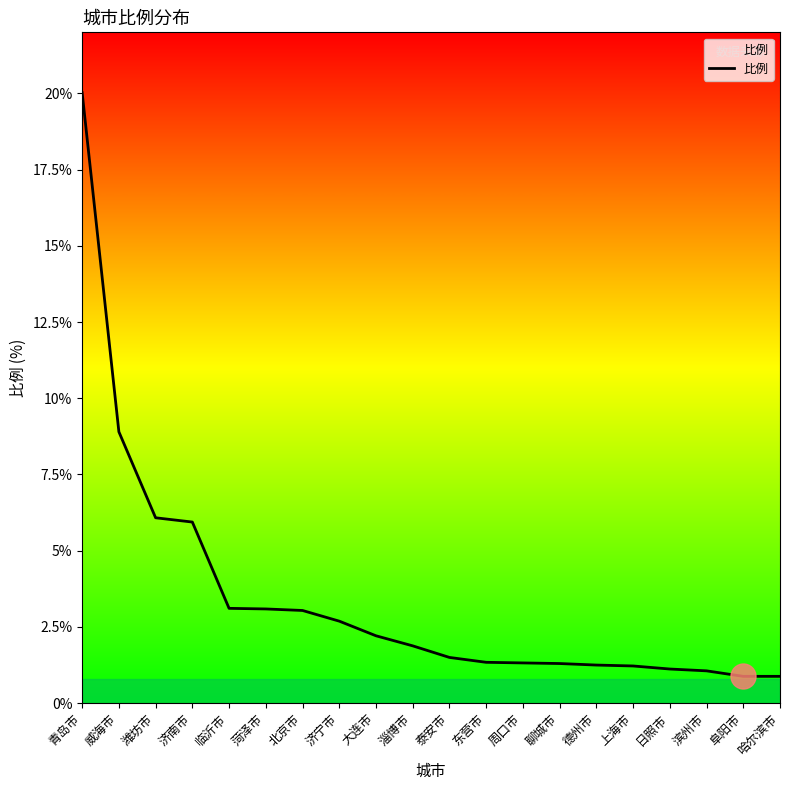

Count the number of categories in the chart.

20